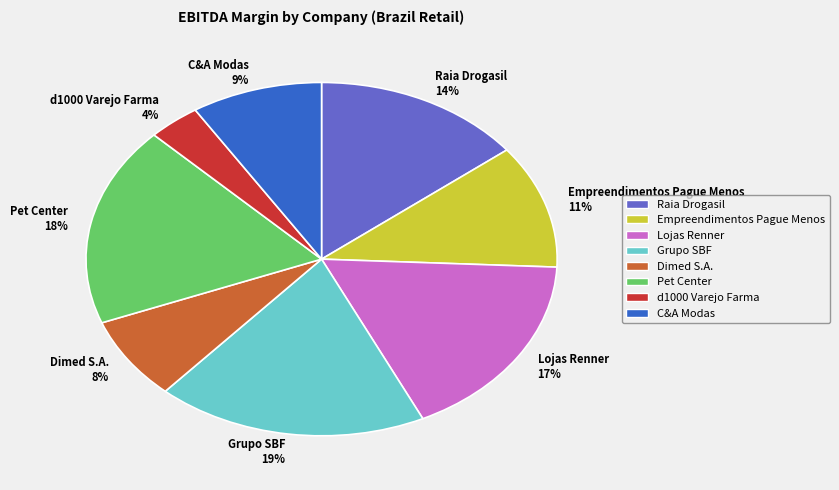

Is the sum of d1000 Varejo Farma 4% and Raia Drogasil 14% greater than half?

No